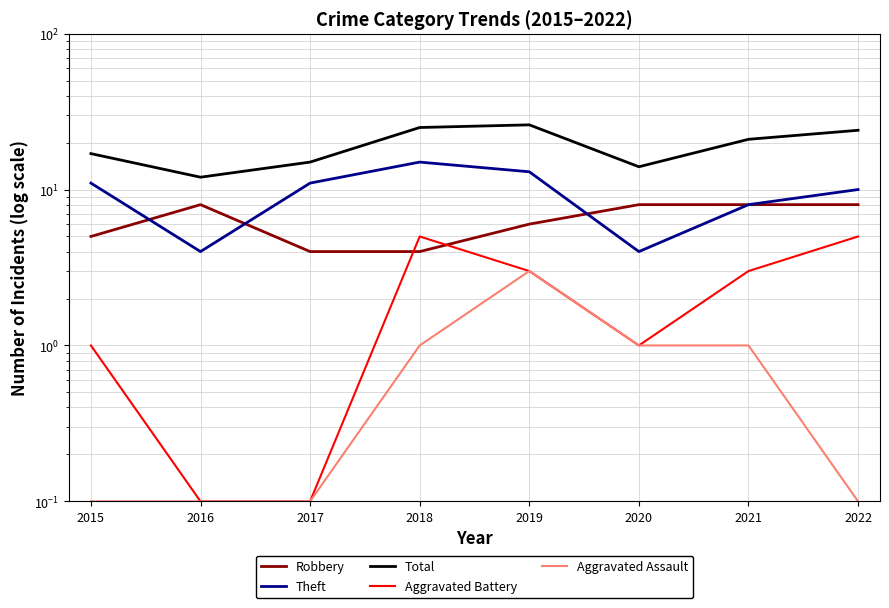

What is the highest value of the Robbery series?

8.0